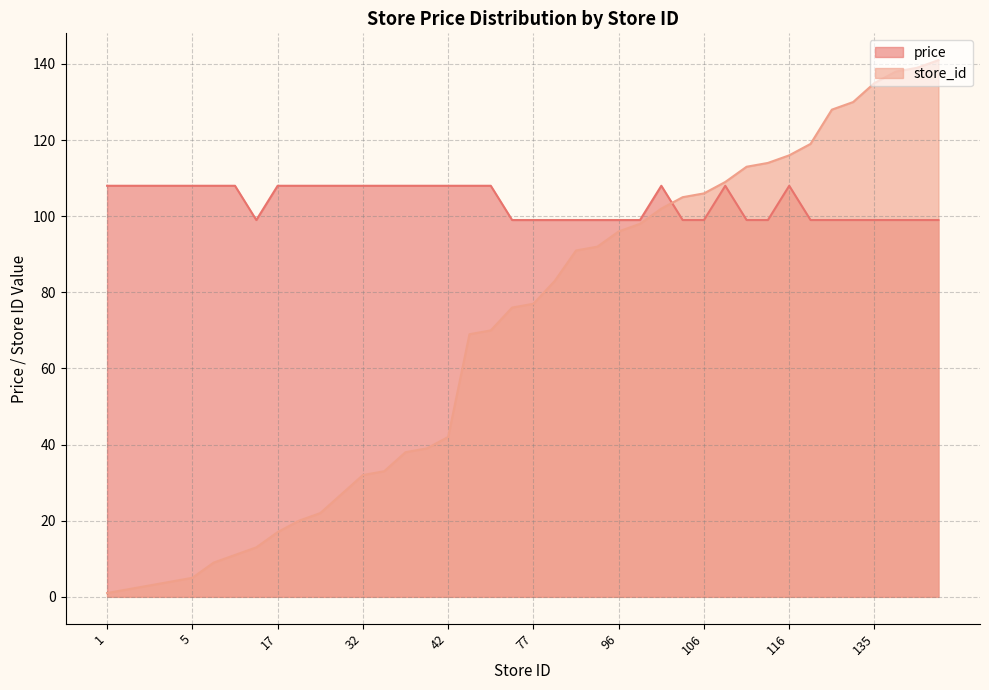

True or false: avg_price has more than 2 points higher than both neighbors.

True